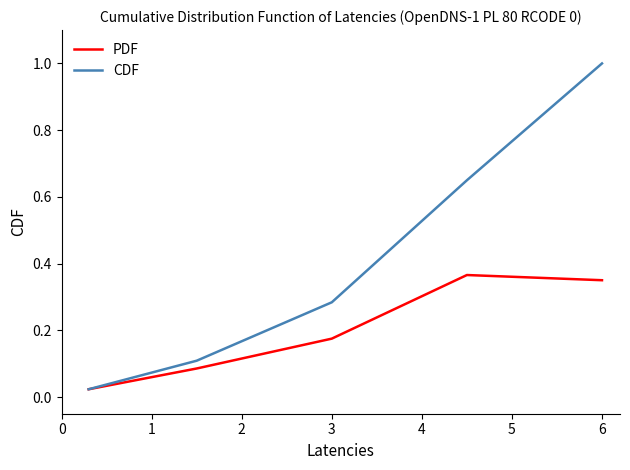

Which series has the largest range (max minus min)?

CDF